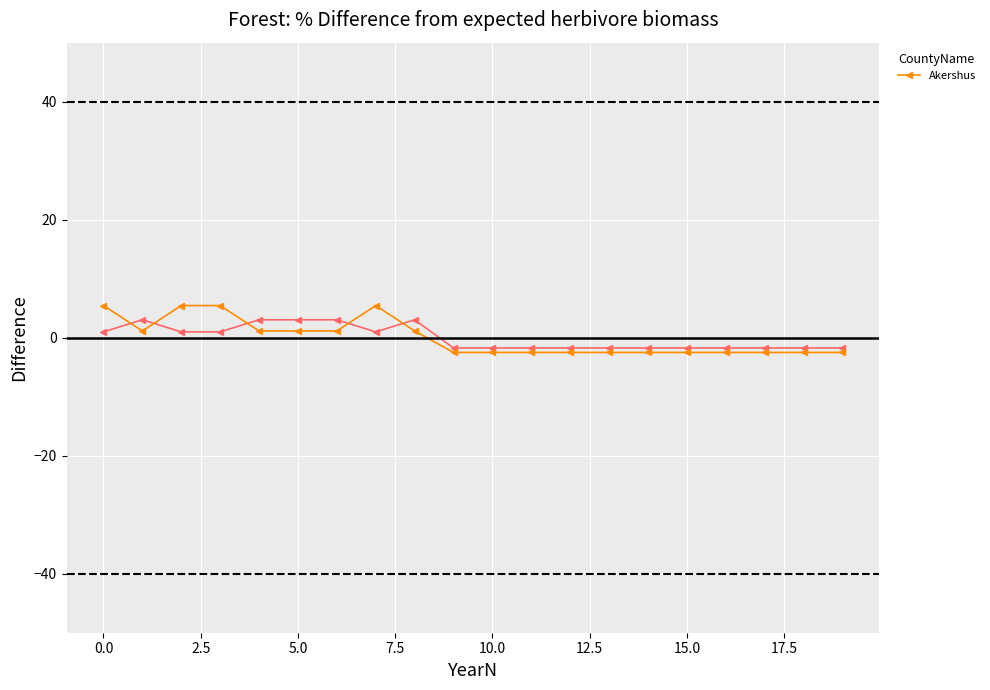

What is the lowest value of the Akershus series?

-2.5